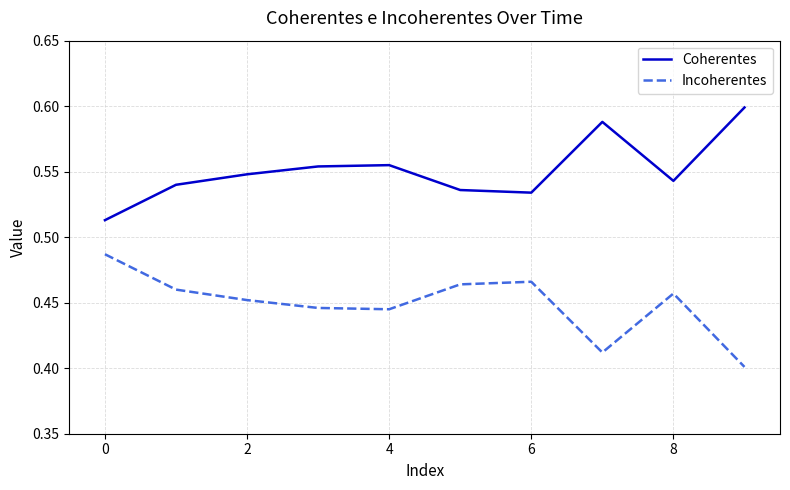

True or false: Incoherentes and Coherentes cross at least once.

False